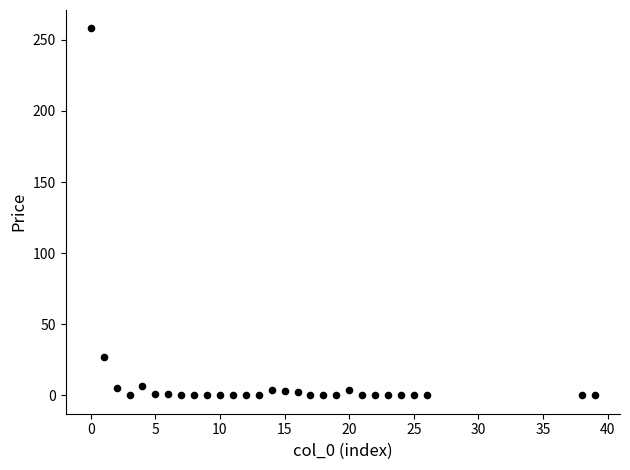

What Y value in the scatter plot is closest to 129?

27.1